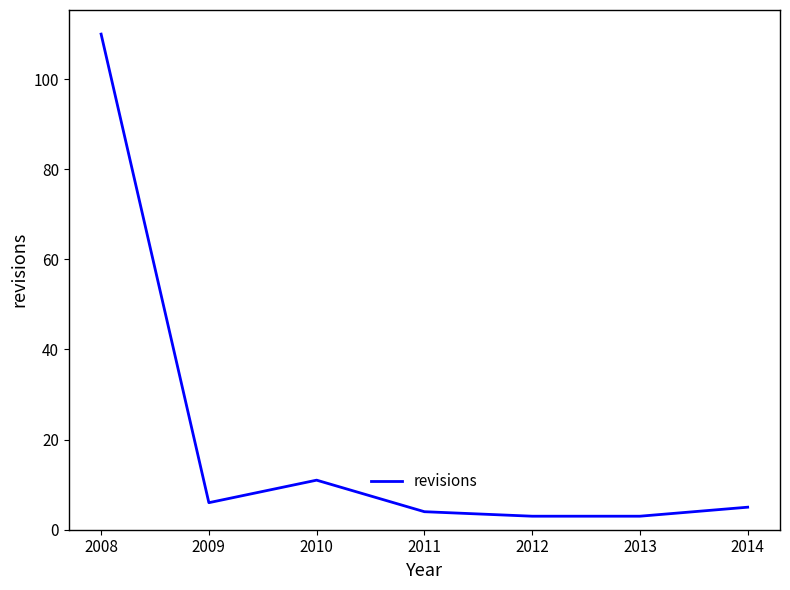

Reading left to right, transcribe all the data shown in this chart.

2008=110	2009=6	2010=11	2011=4	2012=3	2013=3	2014=5